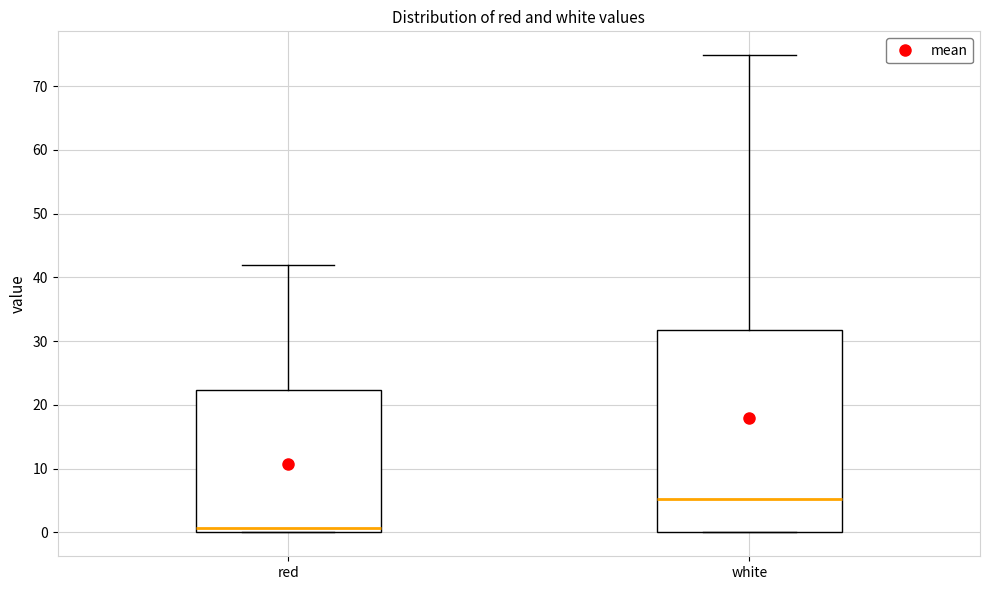

Reading left to right, transcribe this box plot: for each box, give where its median line is, the range the box spans, and where its two whiskers end, as read against the y-axis. The values are not printed on the chart, so give them approximately, as read against the axis.

red: median 1, box 0 to 22, whiskers 0 to 42
white: median 5, box 0 to 32, whiskers 0 to 75